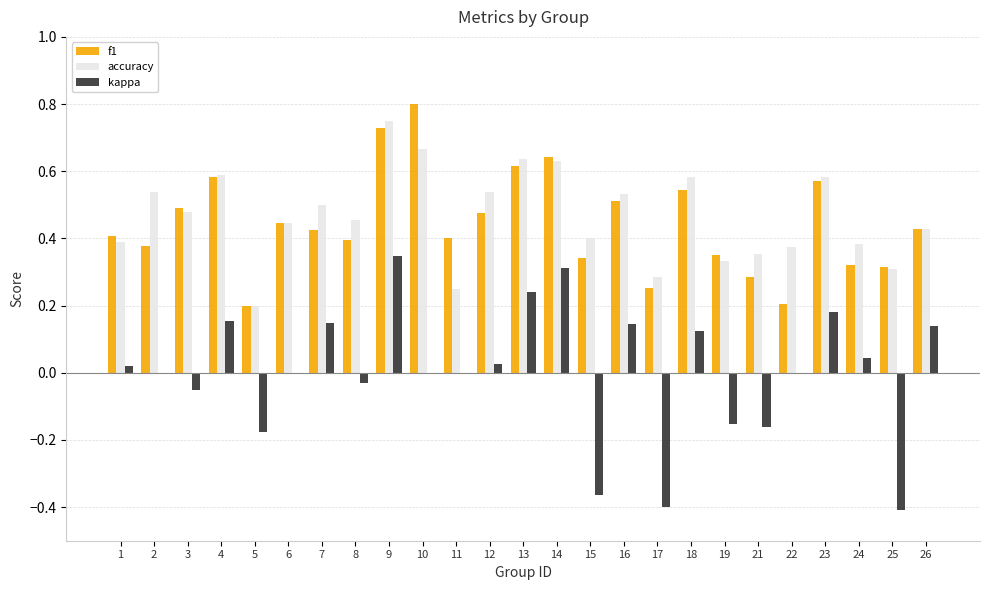

What are all the series names shown in the legend?

f1, accuracy, kappa